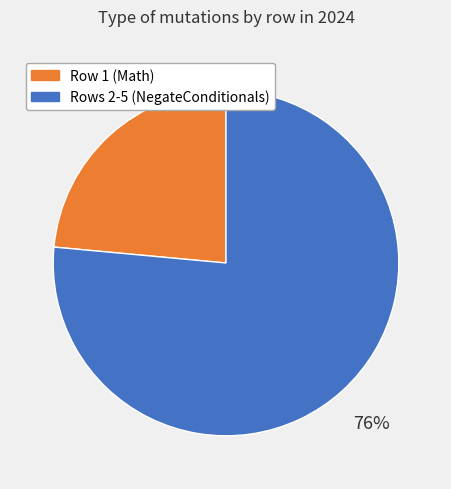

Does any single category account for the majority?

Yes